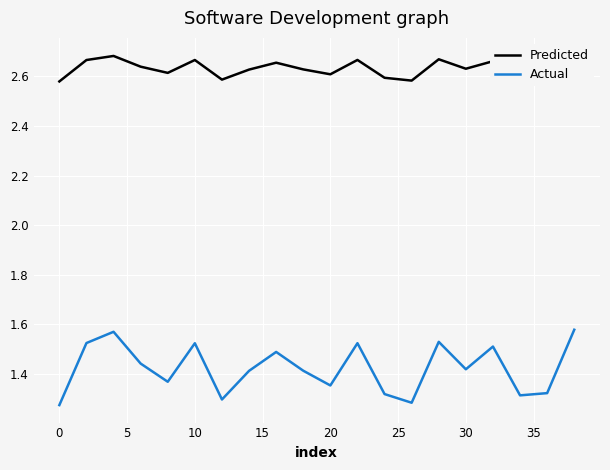

Reading right to left, transcribe all the data shown in this chart.

Predicted: 2.7	2.6	2.6	2.7	2.6	2.7	2.6	2.6	2.7	2.6	2.6	2.7	2.6	2.6	2.7	2.6	2.6	2.7	2.7	2.6
Actual: 1.6	1.3	1.3	1.5	1.4	1.5	1.3	1.3	1.5	1.4	1.4	1.5	1.4	1.3	1.5	1.4	1.4	1.6	1.5	1.3